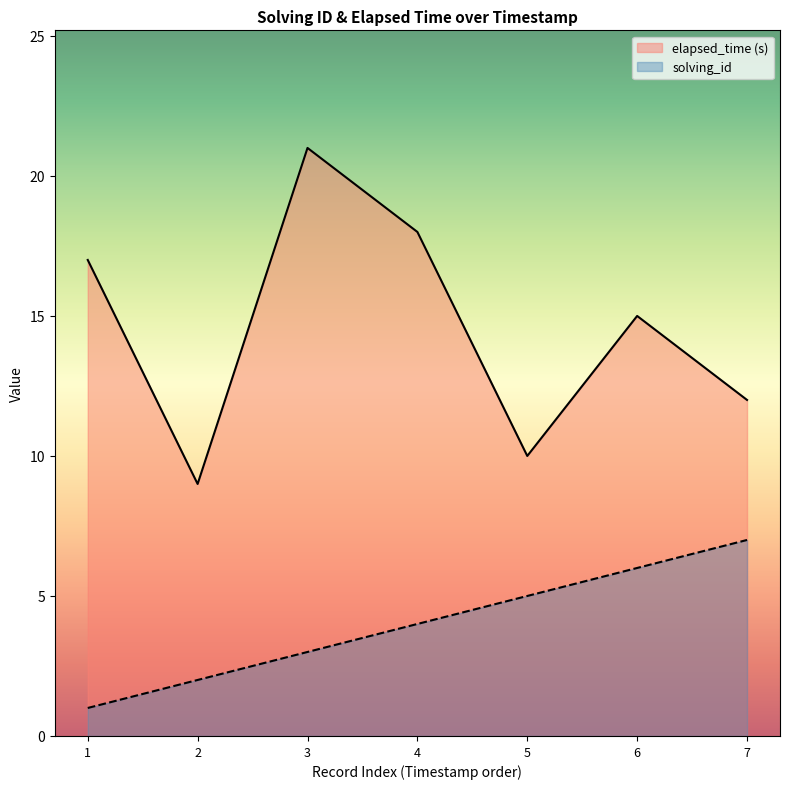

Count the number of data series in this chart.

2